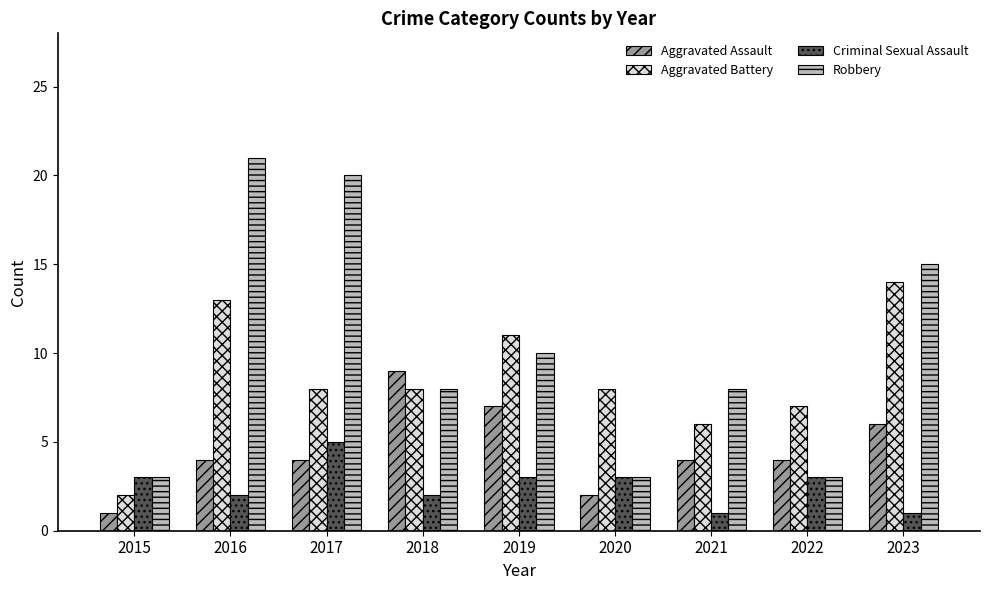

Reading left to right, what are all the values shown in this chart?

Aggravated Assault: 2015=1	2016=4	2017=4	2018=9	2019=7	2020=2	2021=4	2022=4	2023=6
Aggravated Battery: 2015=2	2016=13	2017=8	2018=8	2019=11	2020=8	2021=6	2022=7	2023=14
Criminal Sexual Assault: 2015=3	2016=2	2017=5	2018=2	2019=3	2020=3	2021=1	2022=3	2023=1
Robbery: 2015=3	2016=21	2017=20	2018=8	2019=10	2020=3	2021=8	2022=3	2023=15